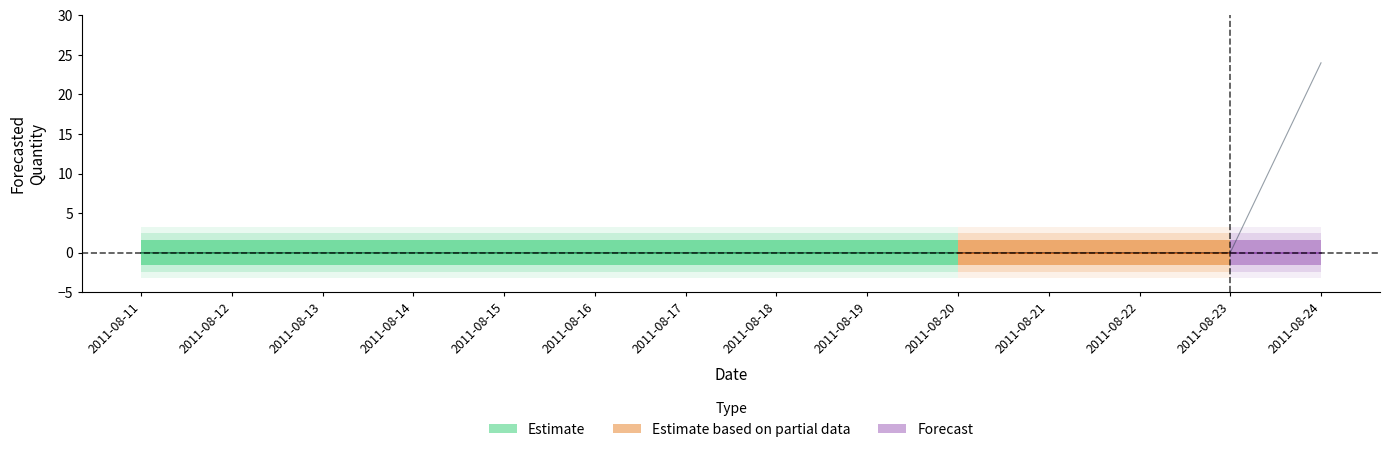

What value does the Lower_Bound series have at 11?

-3.2